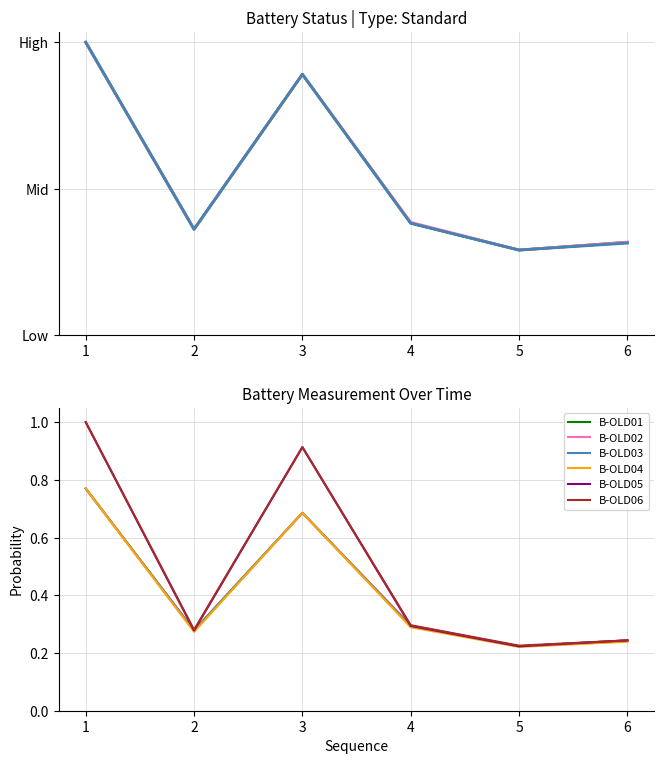

The B-OLD03 series shows 0.4 at 2. True or false?

False